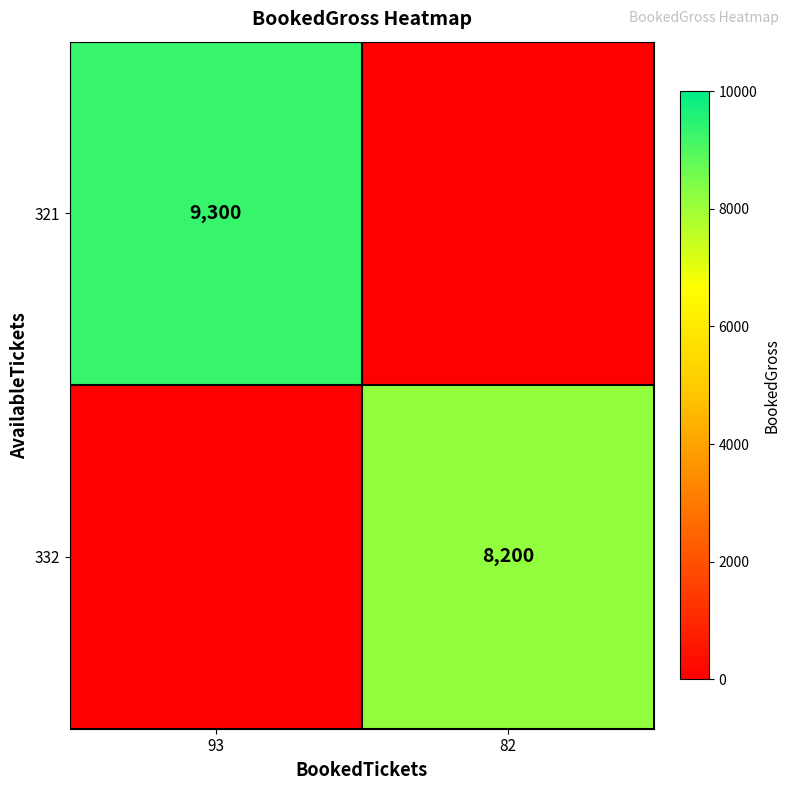

What is the difference between the highest and lowest values at 82?

8200